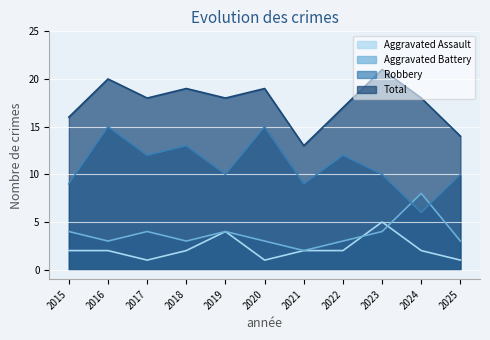

What is the difference between the maximum and minimum values in the Robbery series?

9